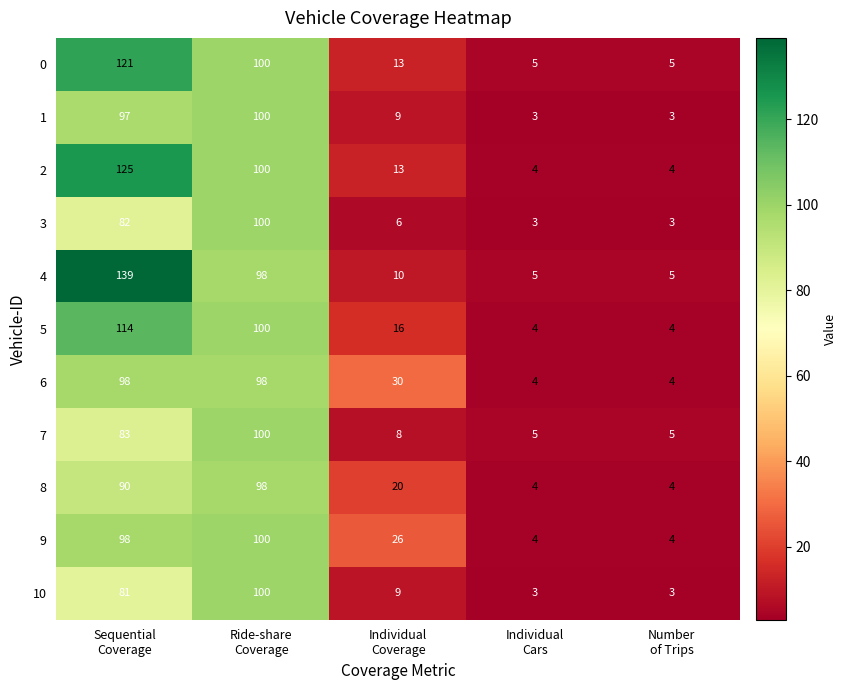

What is the difference between the maximum and minimum values in the 0 series?

116